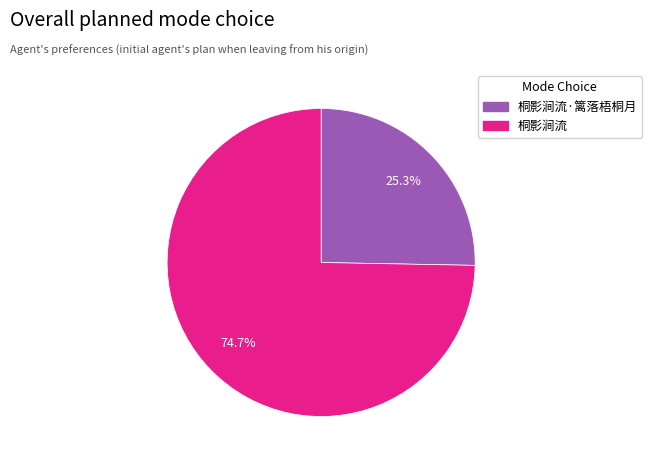

Does any single category account for the majority?

Yes